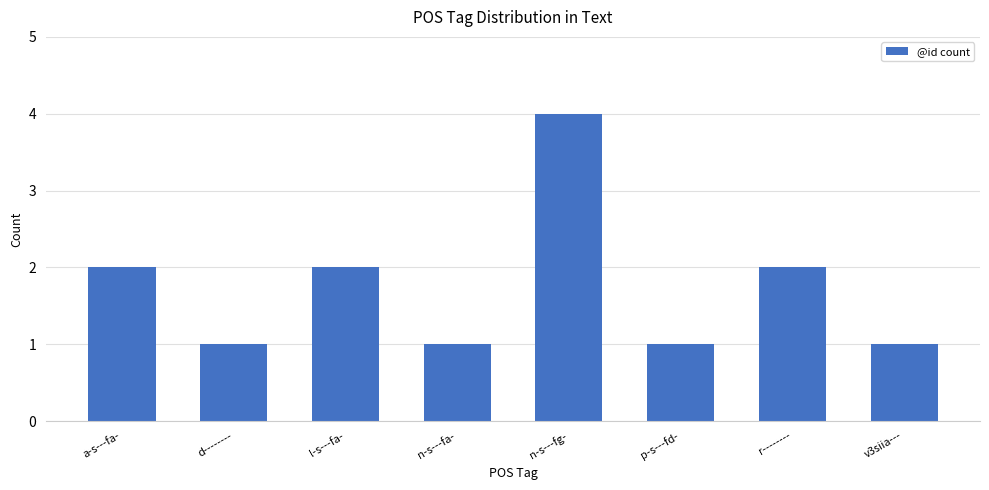

What is the maximum value shown in the chart?

4